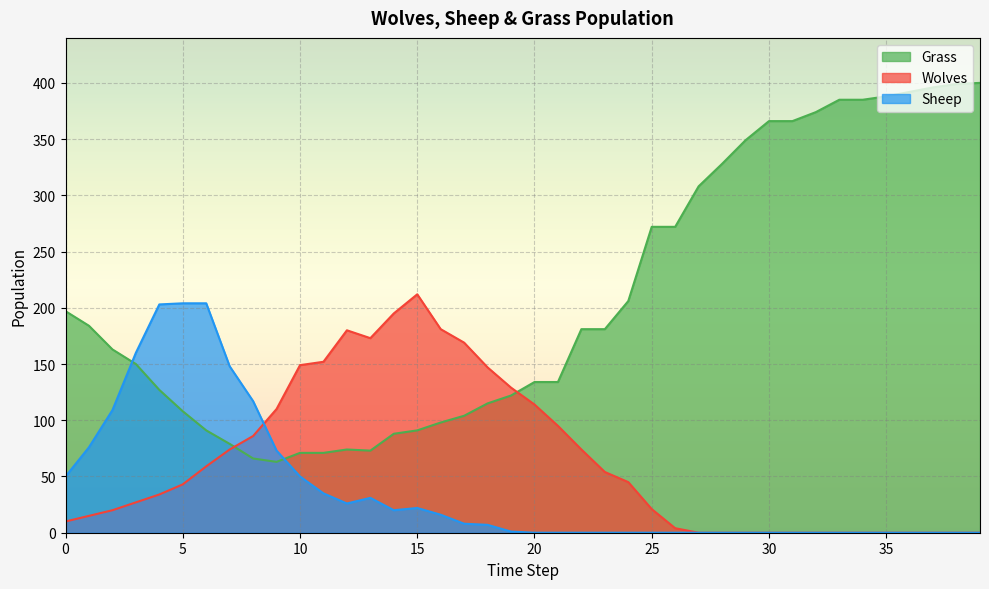

Which series has the widest spread of values?

Grass